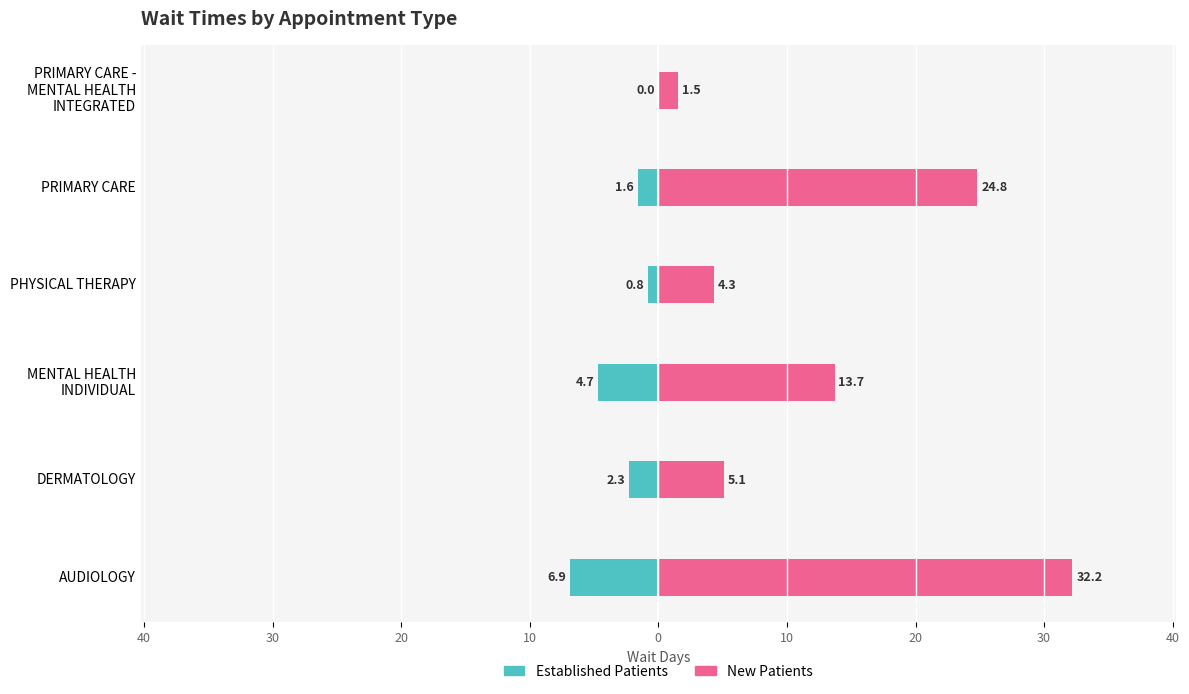

How many values in the NewPatients series are below 13?

3